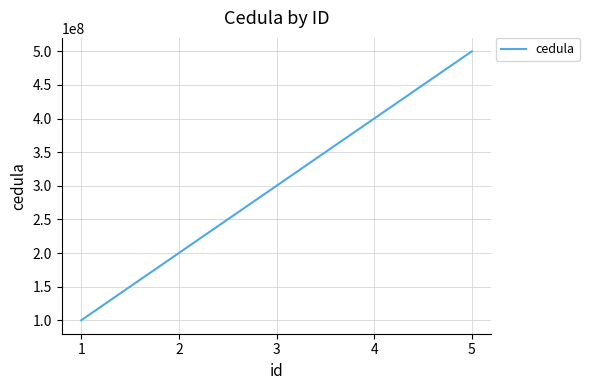

What is the change in value from 1 to 5?

+400000000